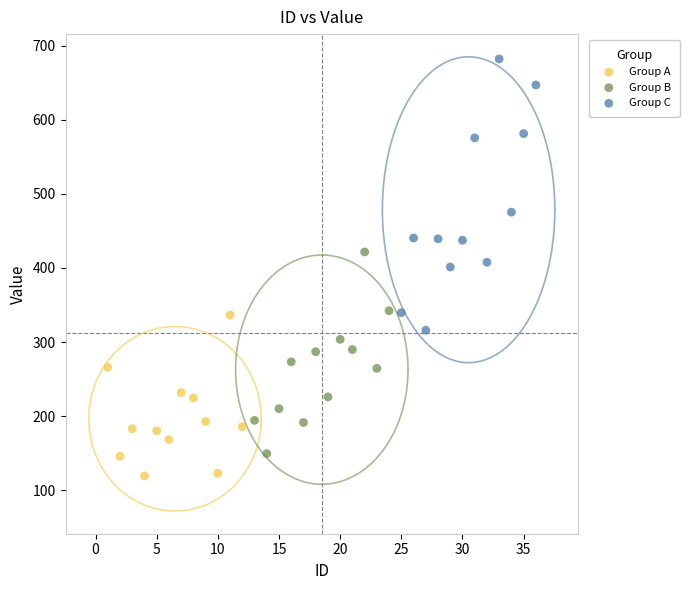

What are all the series names shown in the legend?

Group A, Group B, Group C